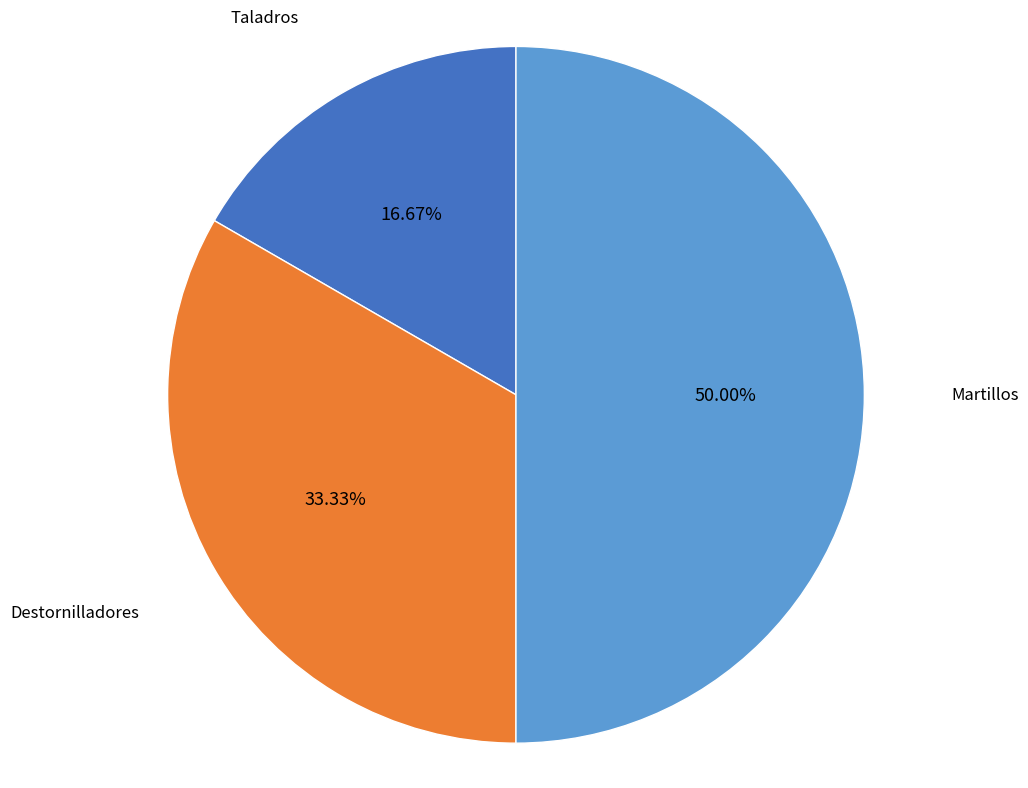

Which slice is the largest?

Martillos